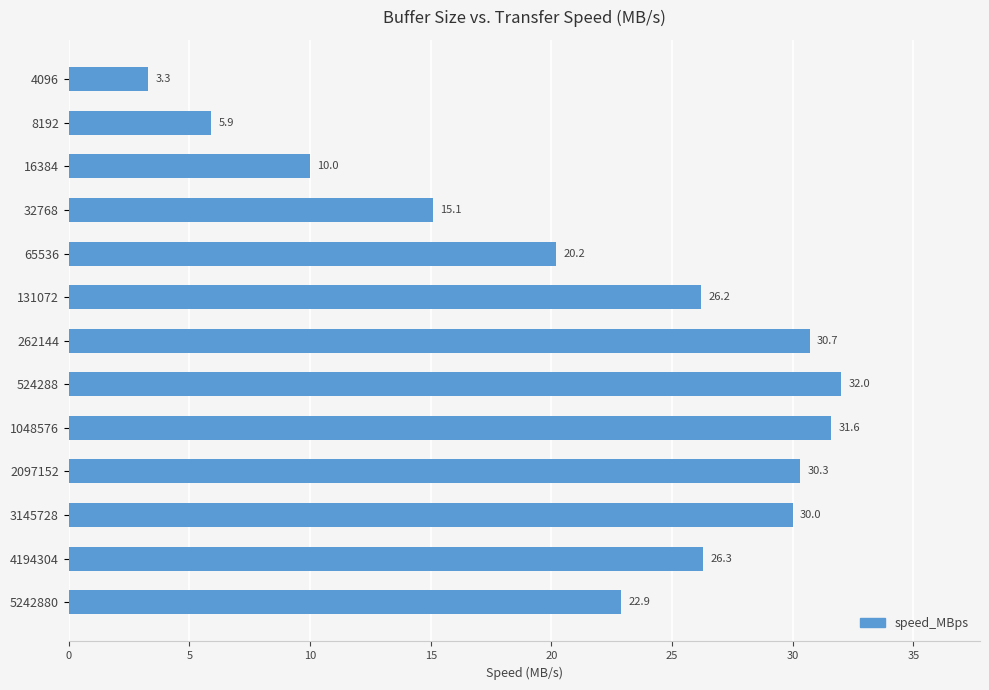

Where is the data nearest to the value 17?

32768